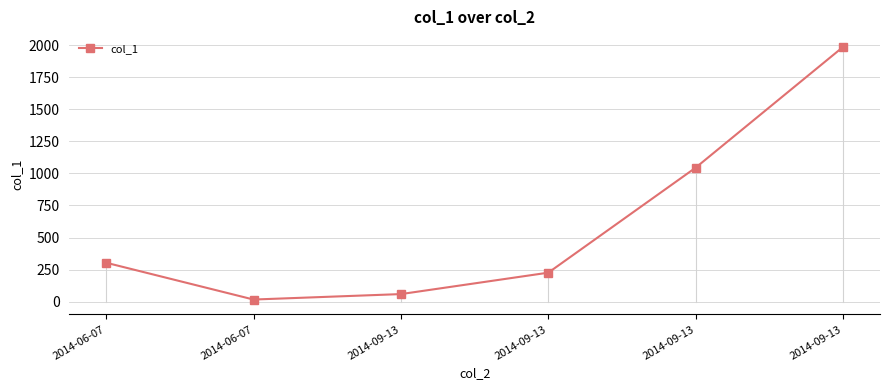

How many data points are above 304?

3